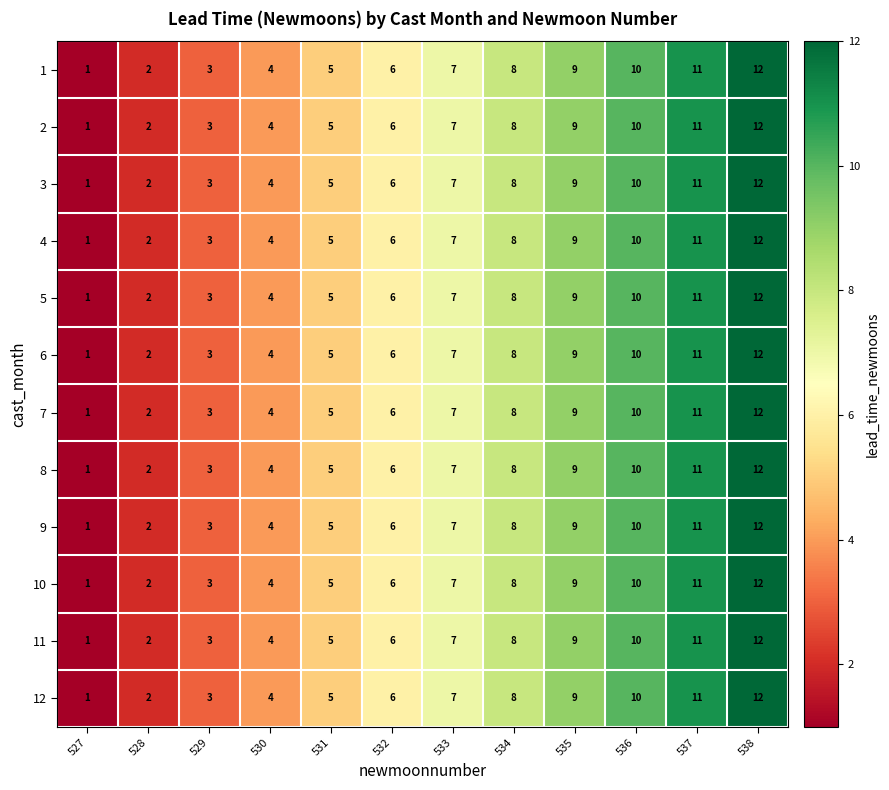

At which category is the sum across all series the highest?

538